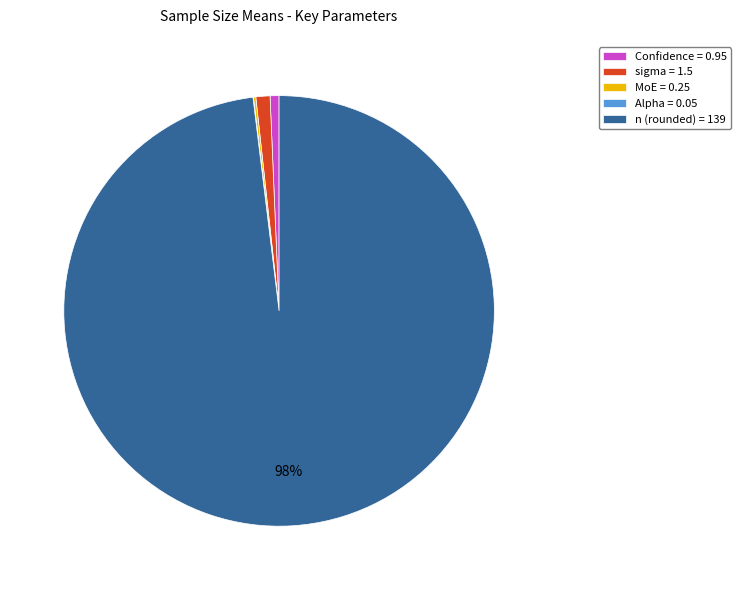

To the nearest percent, what is the difference between the largest and smallest slice percentages?

98%